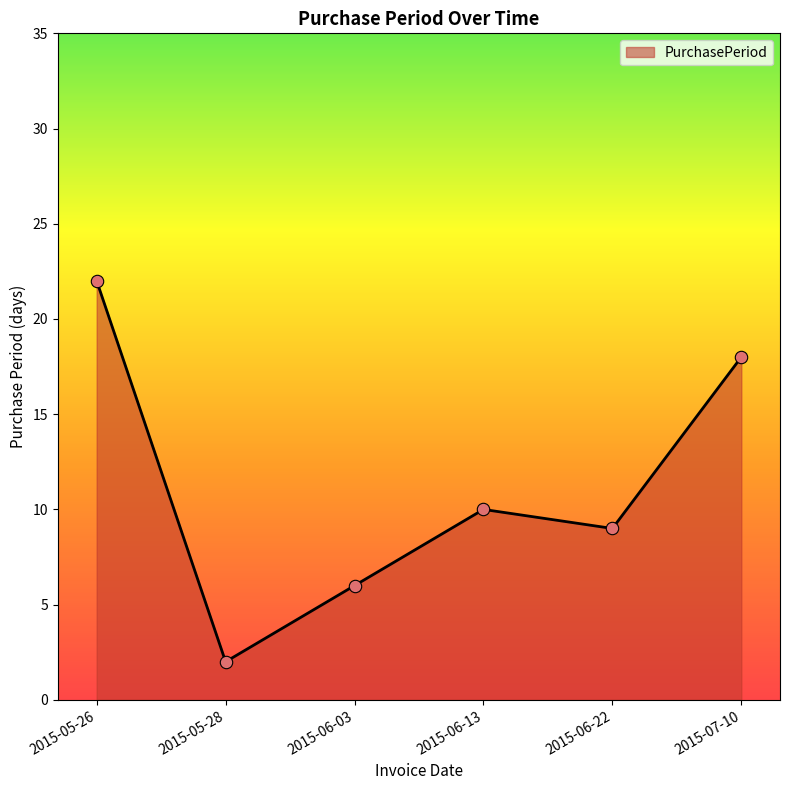

Which has a higher value, 2015-06-03 or 2015-06-22?

2015-06-22